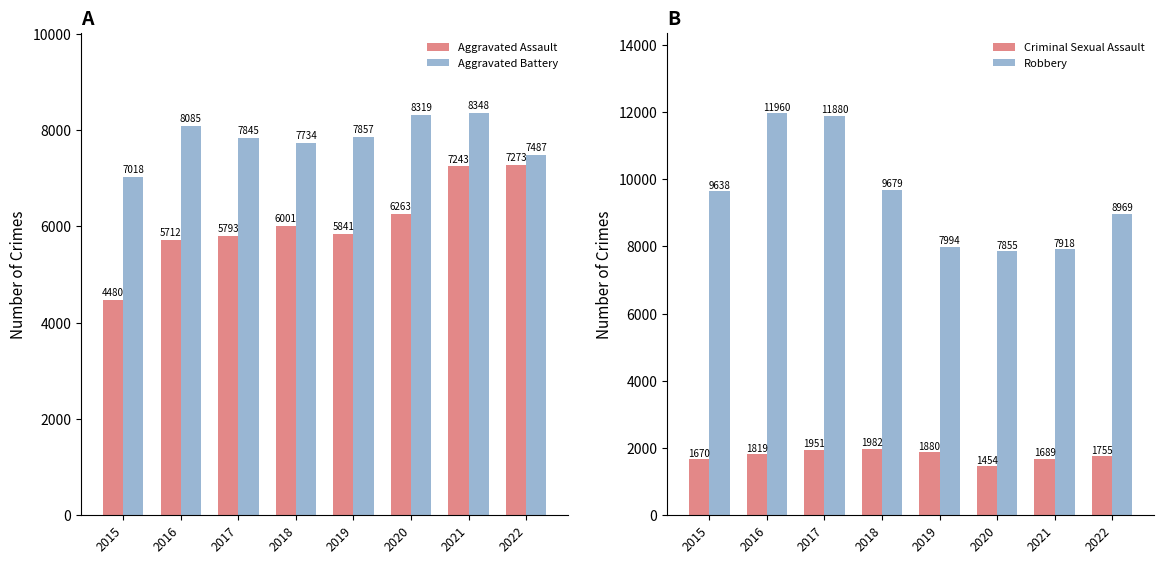

Rank the series by their maximum value, from highest to lowest.

Robbery, Aggravated Battery, Aggravated Assault, Criminal Sexual Assault